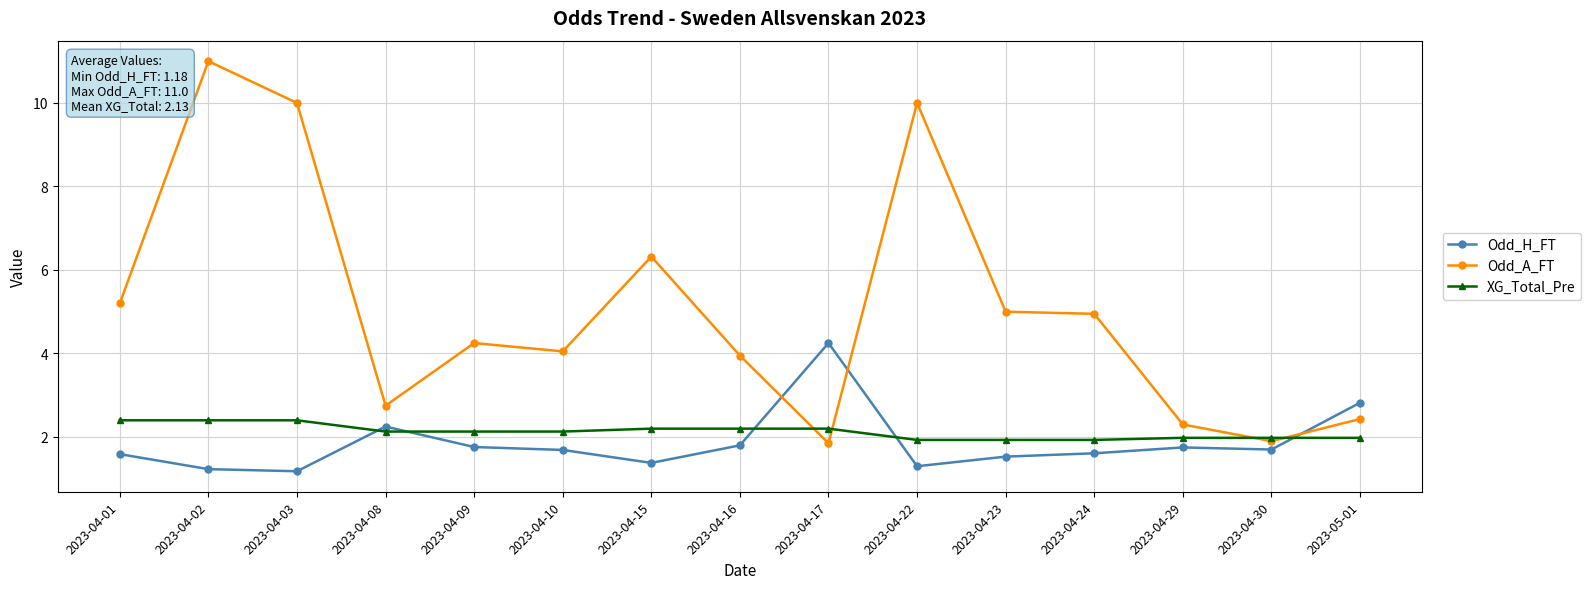

What is the total value across all series at 2023-04-23?

8.5